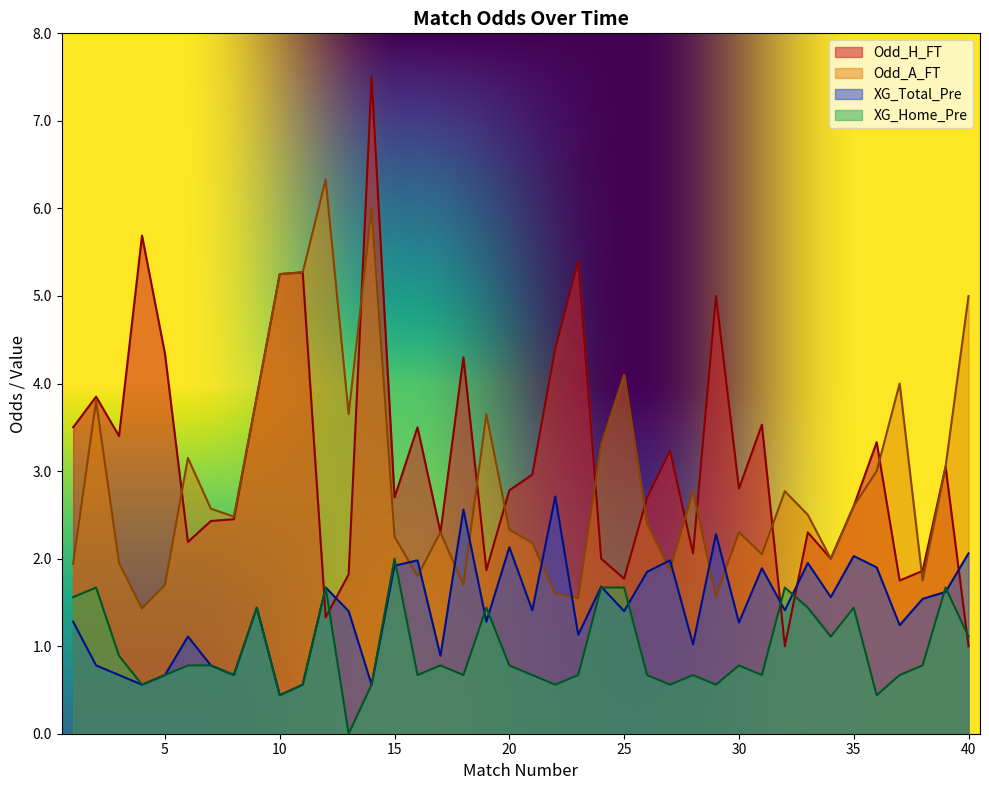

Is it true that Odd_H_FT equals 1.0 at 34?

False